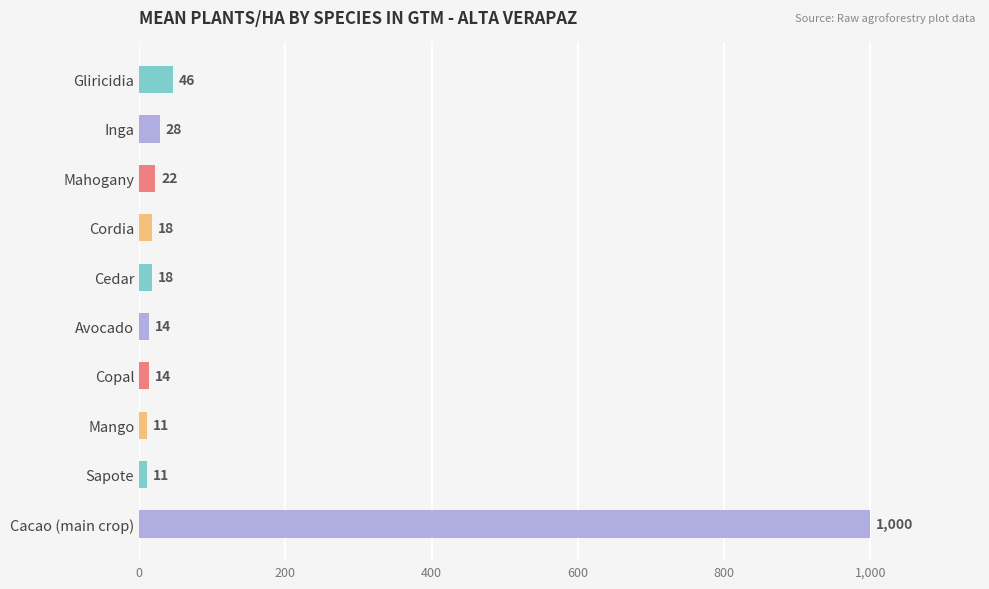

Reading top to bottom, transcribe all the data shown in this chart.

Gliricidia=46	Inga=28	Mahogany=22	Cordia=18	Cedar=18	Avocado=14	Copal=14	Mango=11	Sapote=11	Cacao (main crop)=1000